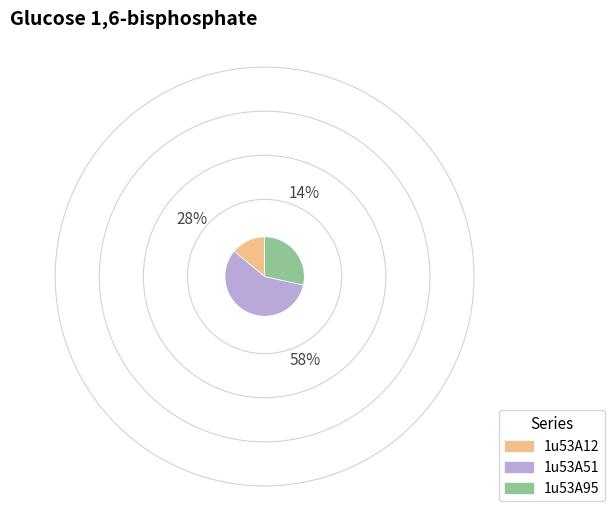

Rank the categories by value from lowest to highest.

1u53A12, 1u53A95, 1u53A51